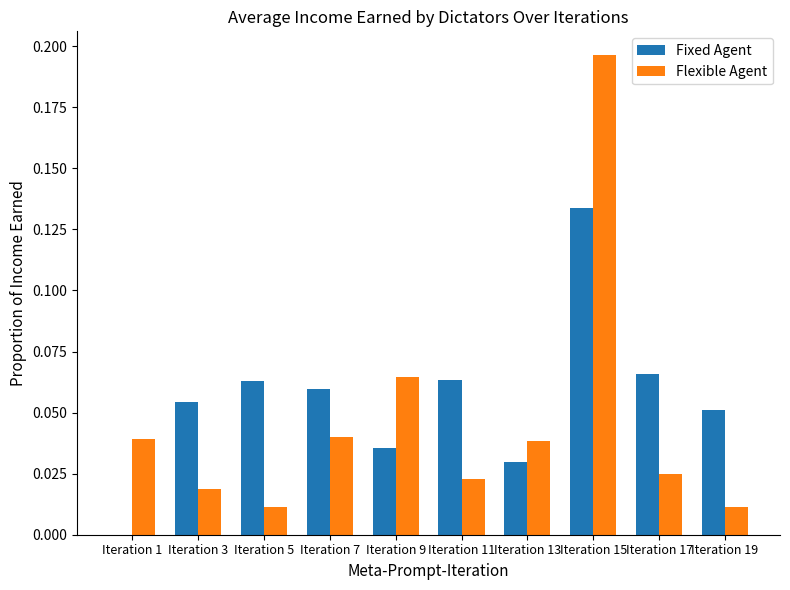

The Fixed Agent series shows 0.0 at Iteration 3. True or false?

False